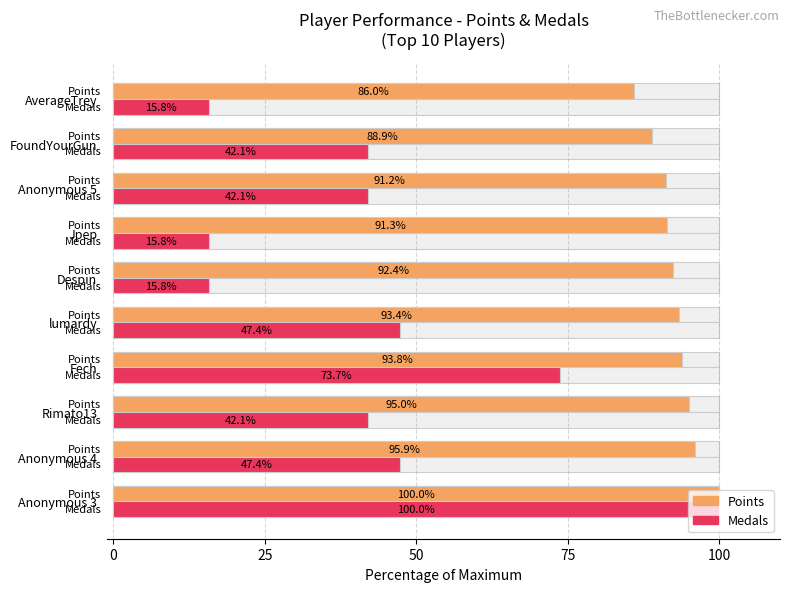

At which category does the chart reach its minimum across all series?

Despin